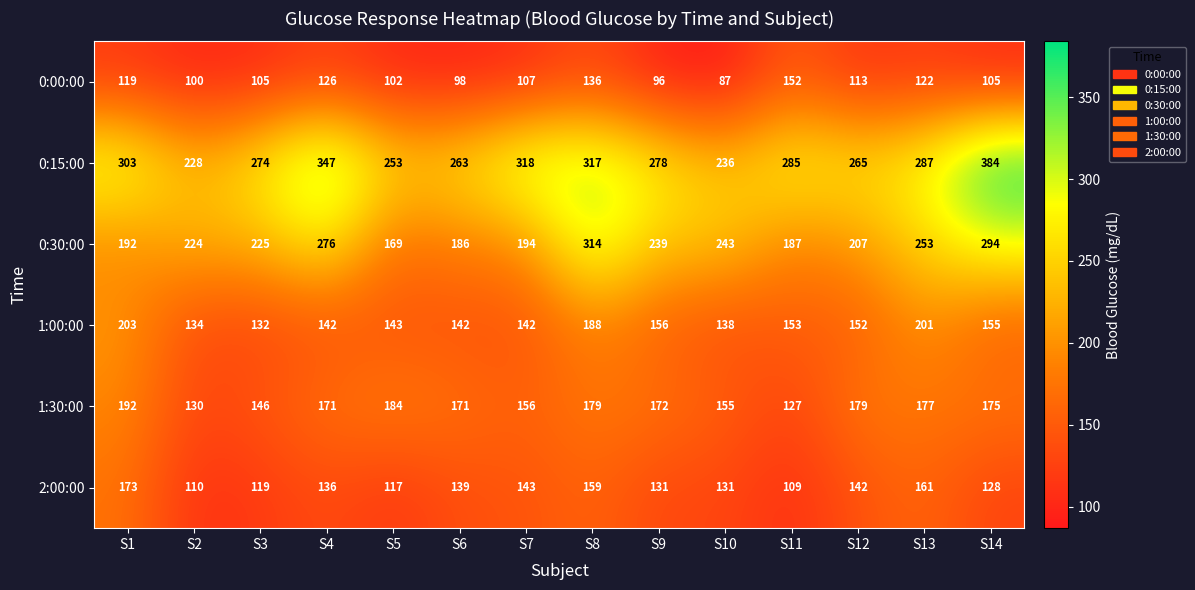

Which series changed the most between S3 and S11?

0:00:00